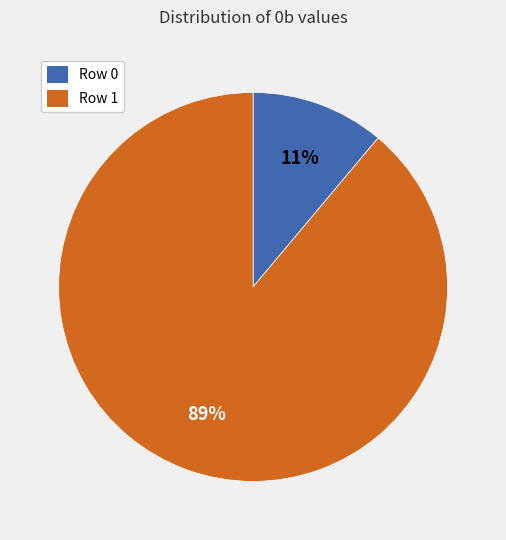

Rank the categories by value from lowest to highest.

Row 0, Row 1